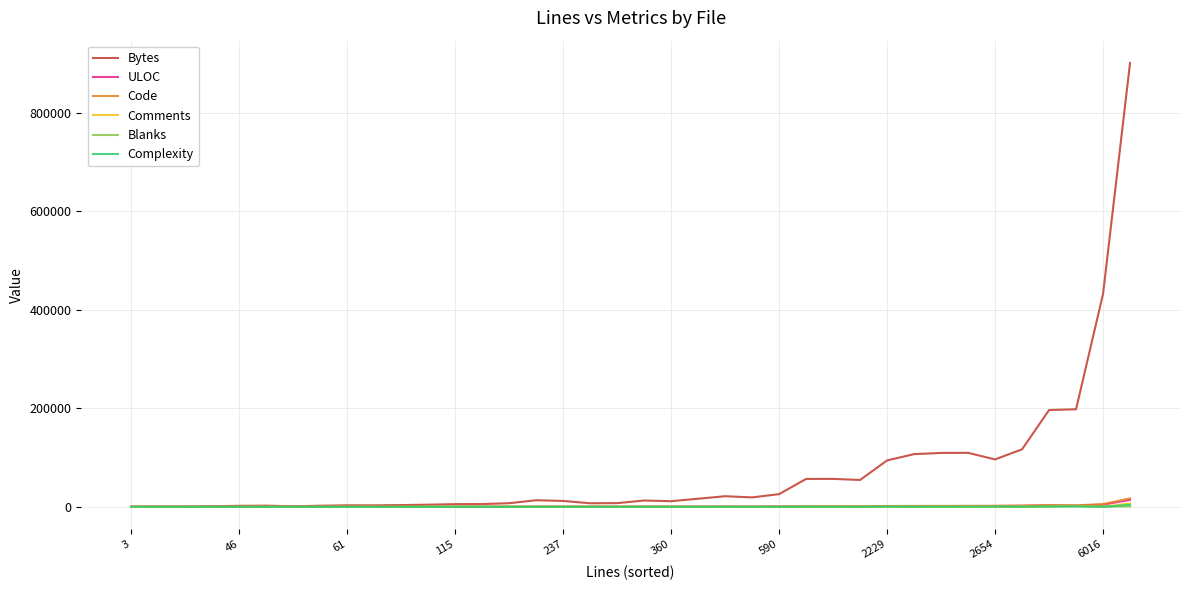

What are all the series names shown in the legend?

Bytes, ULOC, Code, Comments, Blanks, Complexity